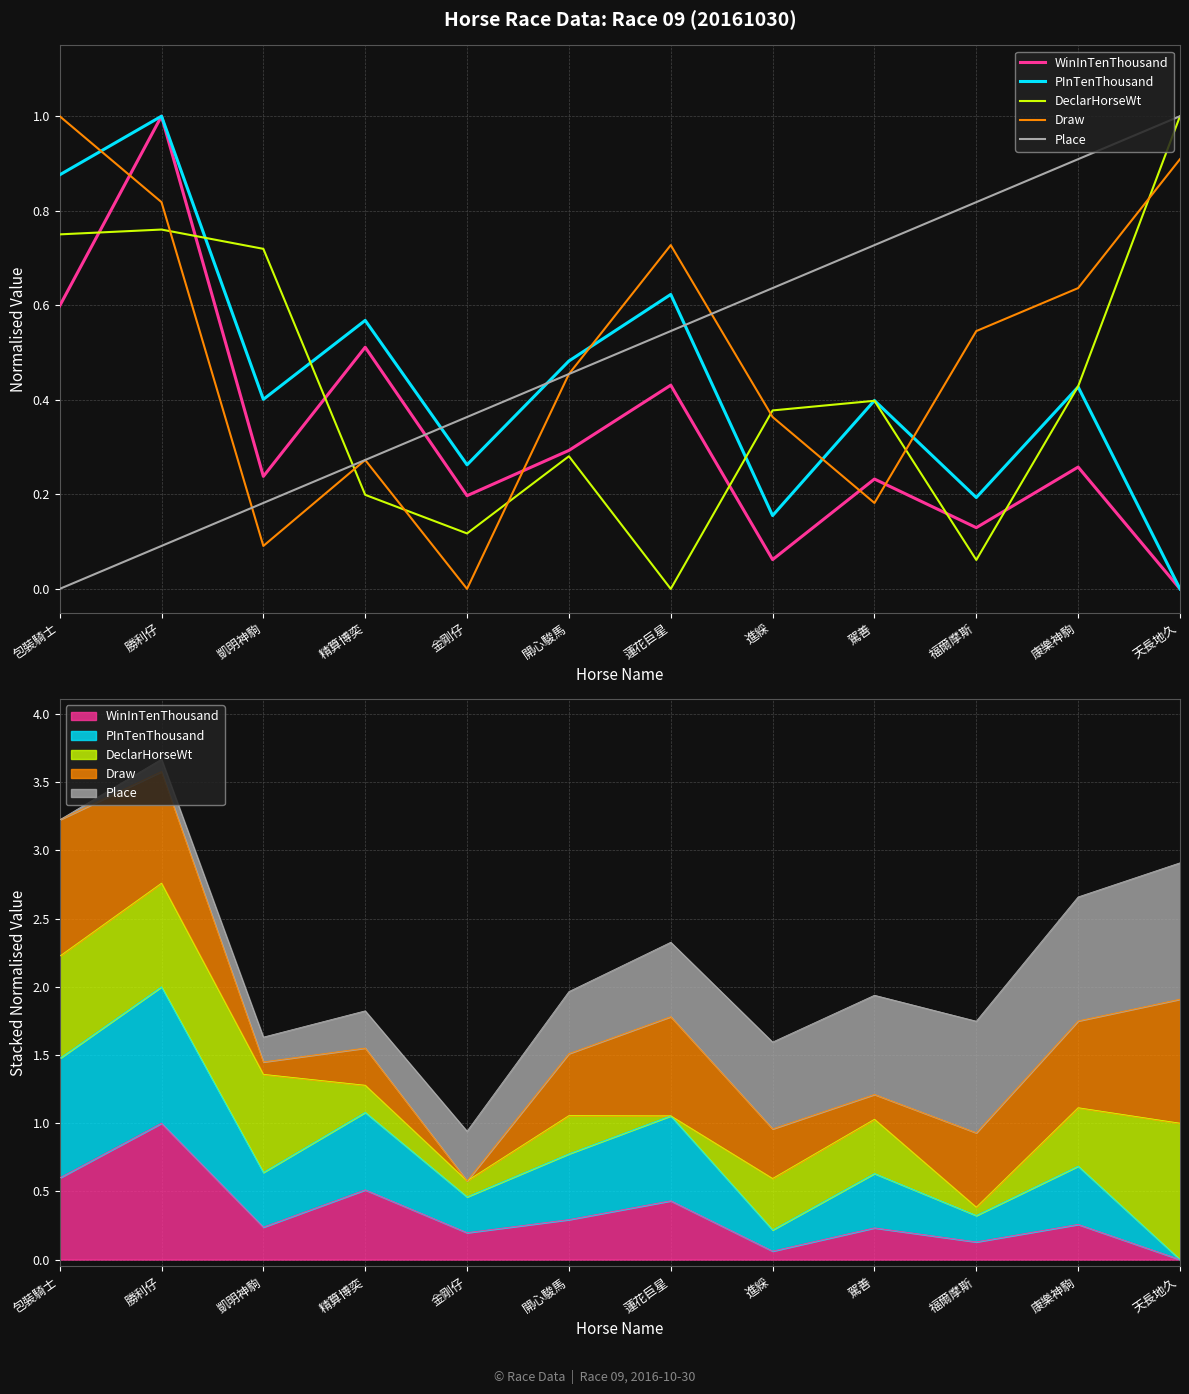

What is the greatest value displayed?

1.0